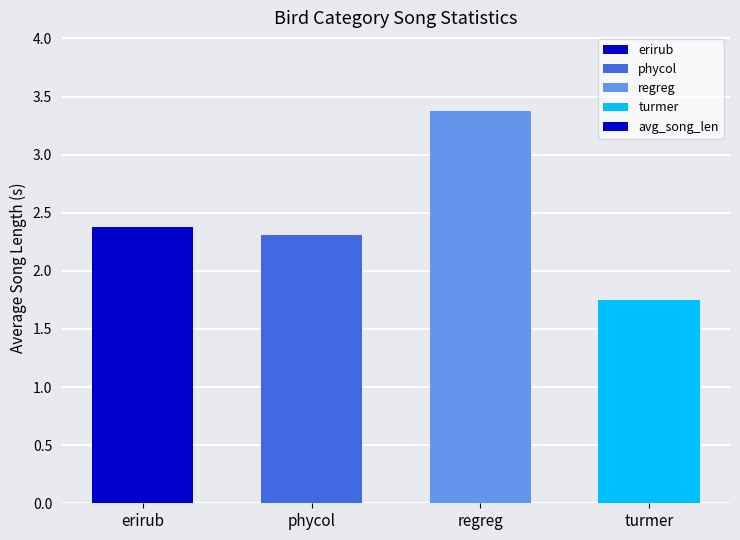

The chart shows a value of 2.4 at erirub. True or false?

True